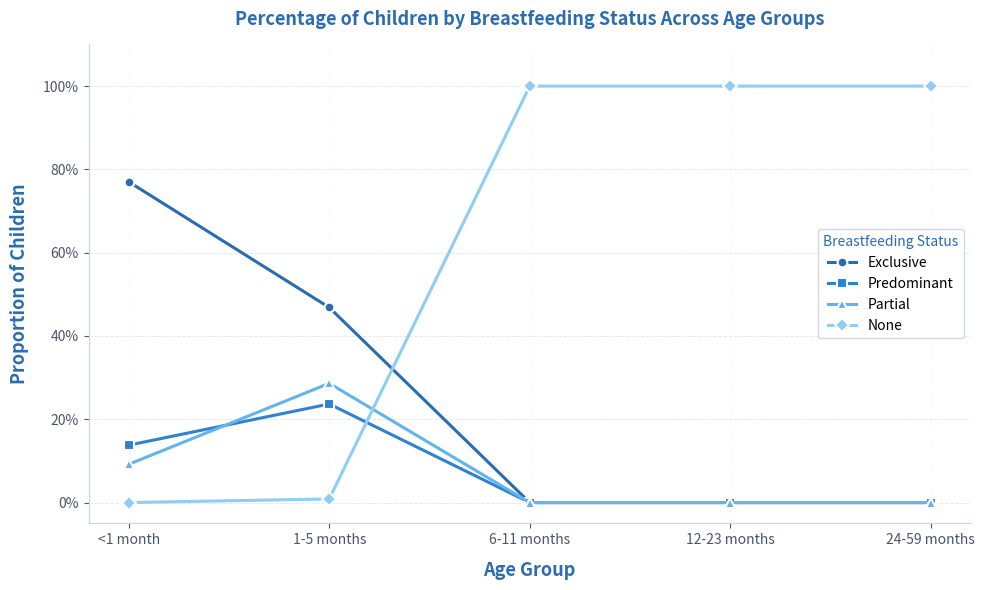

Is this an area chart (filled region under the line)?

No